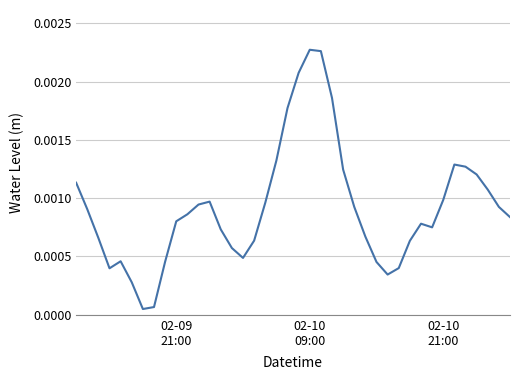

How many lines are shown in the chart?

1